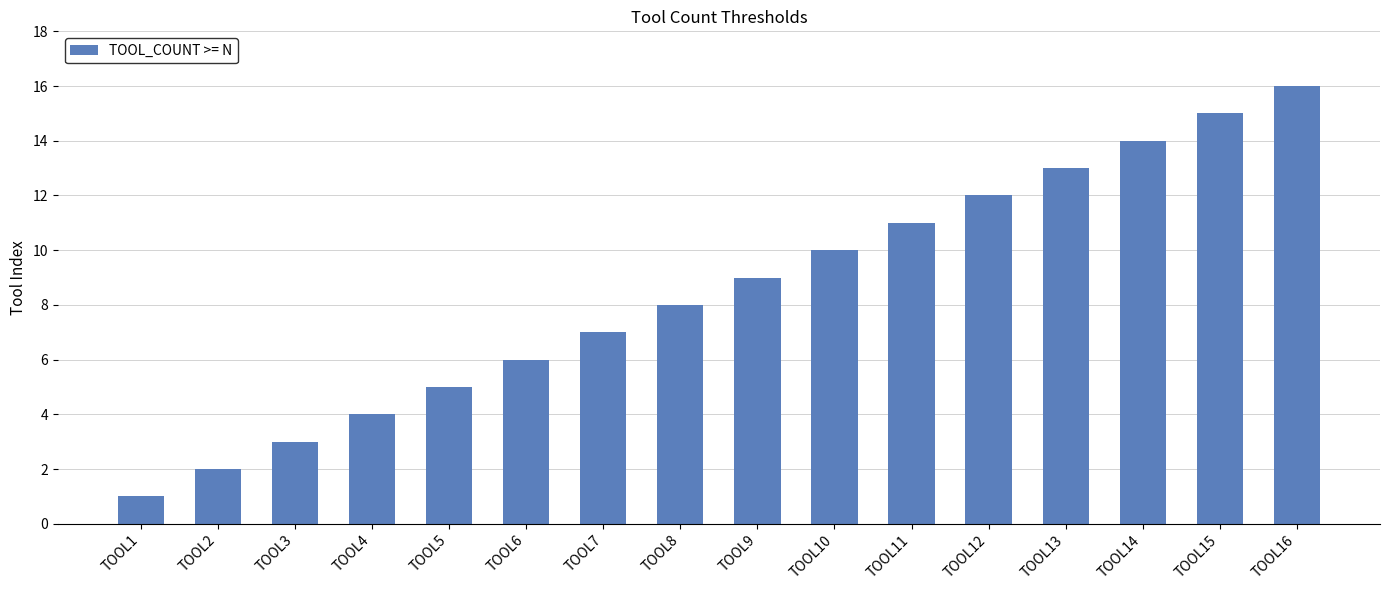

What is the ratio of the value at TOOL13 to the value at TOOL11?

1.2